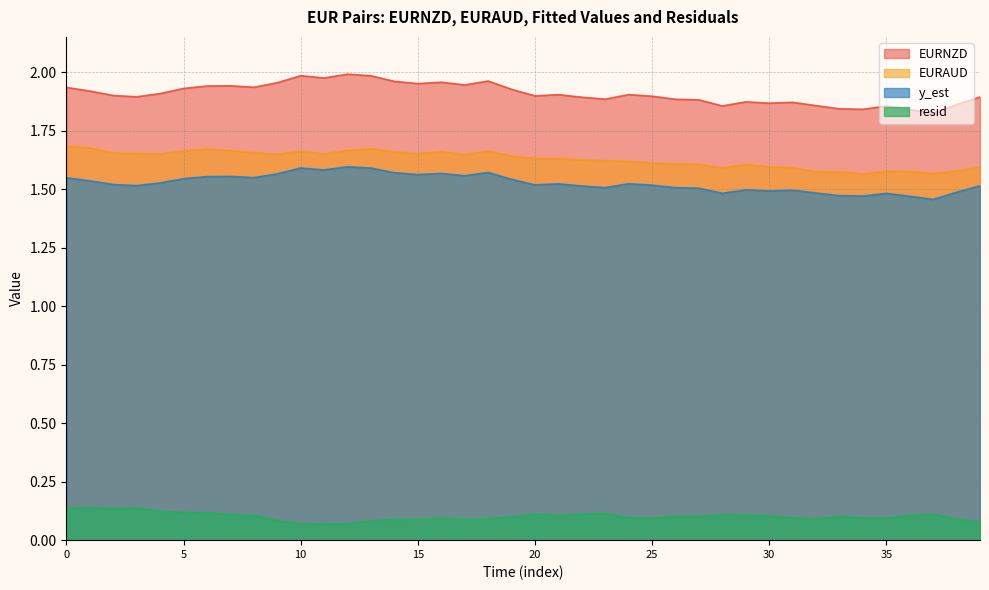

Rank the series at 25 from highest to lowest value.

EURNZD, EURAUD, y_est, resid